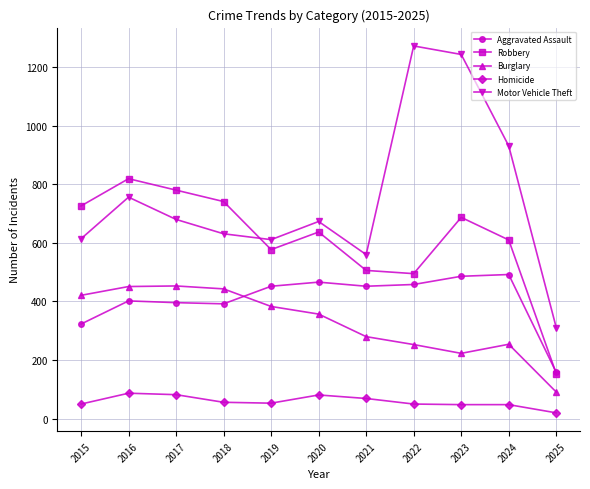

Between which two adjacent categories do Burglary and Aggravated Assault first intersect?

2018 and 2019